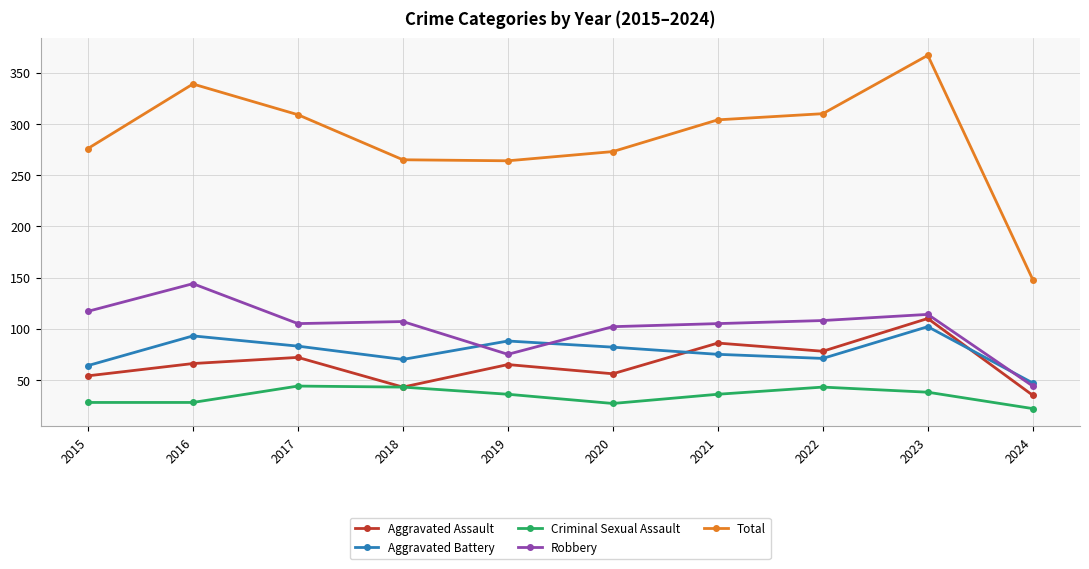

At which category does Total reach its first local peak?

2016